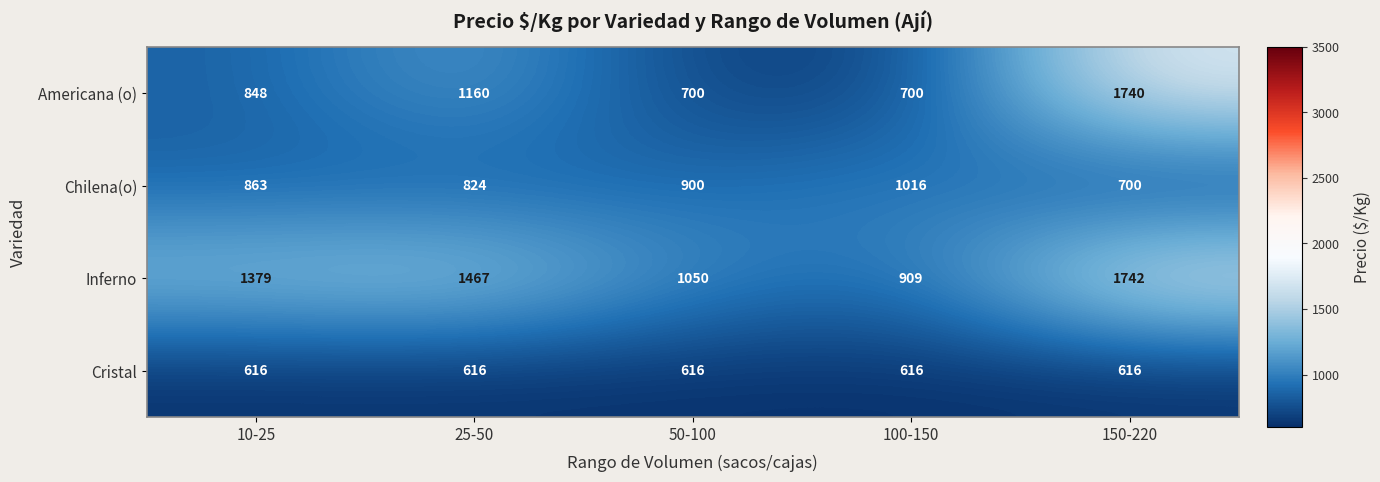

What is the difference between the maximum and second lowest values in the Americana (o) series?

1040